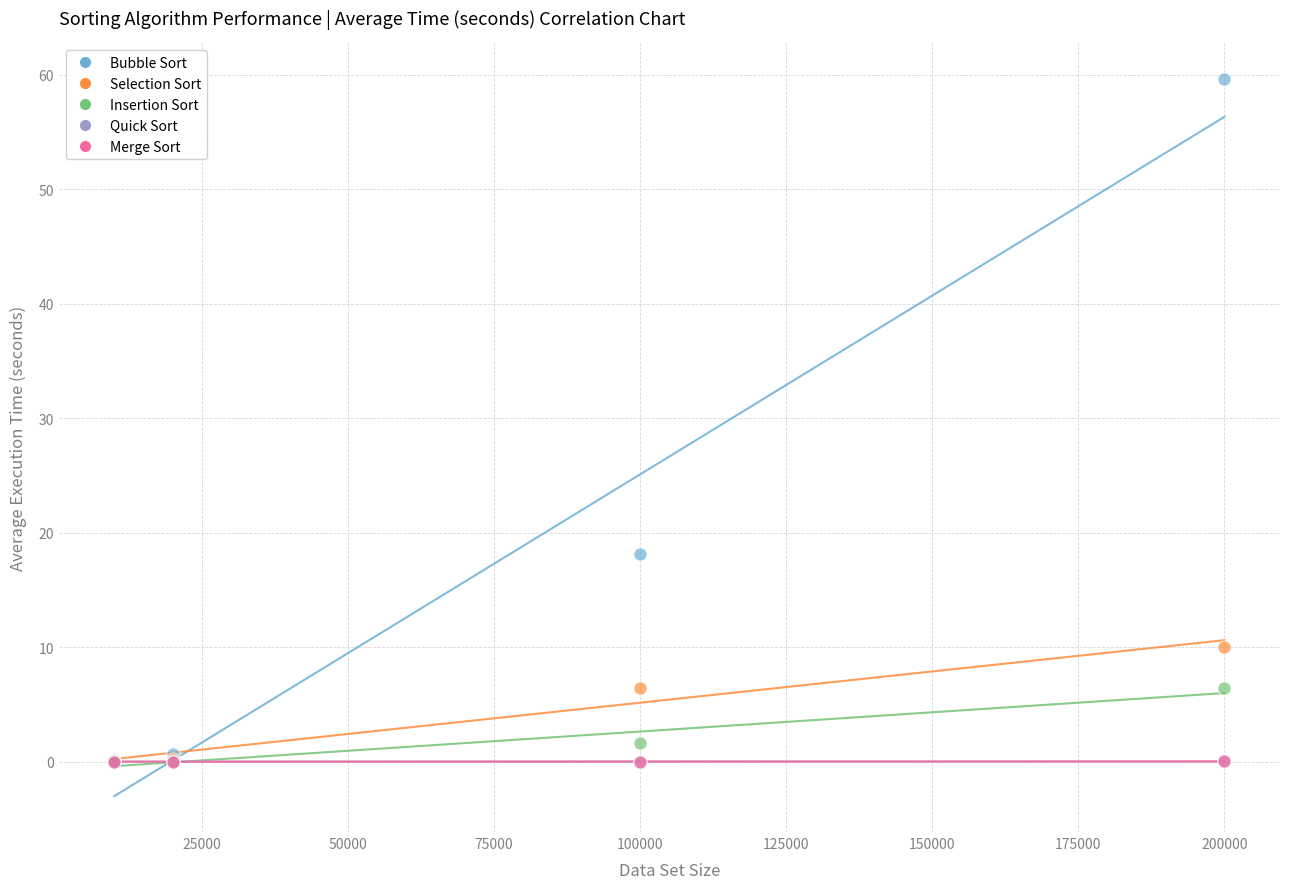

Which series has the widest spread of Y values?

Bubble Sort